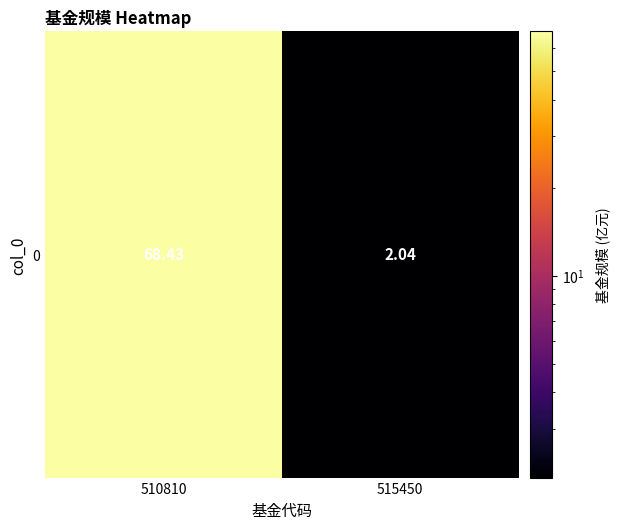

What is the change in value from 510810 to 515450?

-66.4